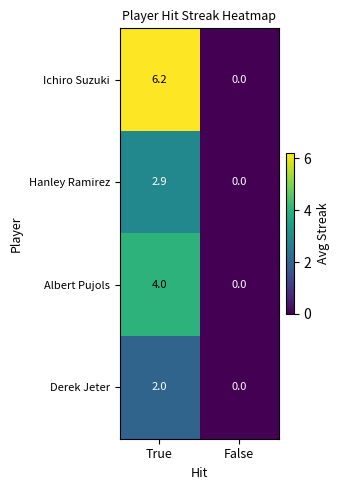

Which series changed the most between True and False?

Ichiro Suzuki